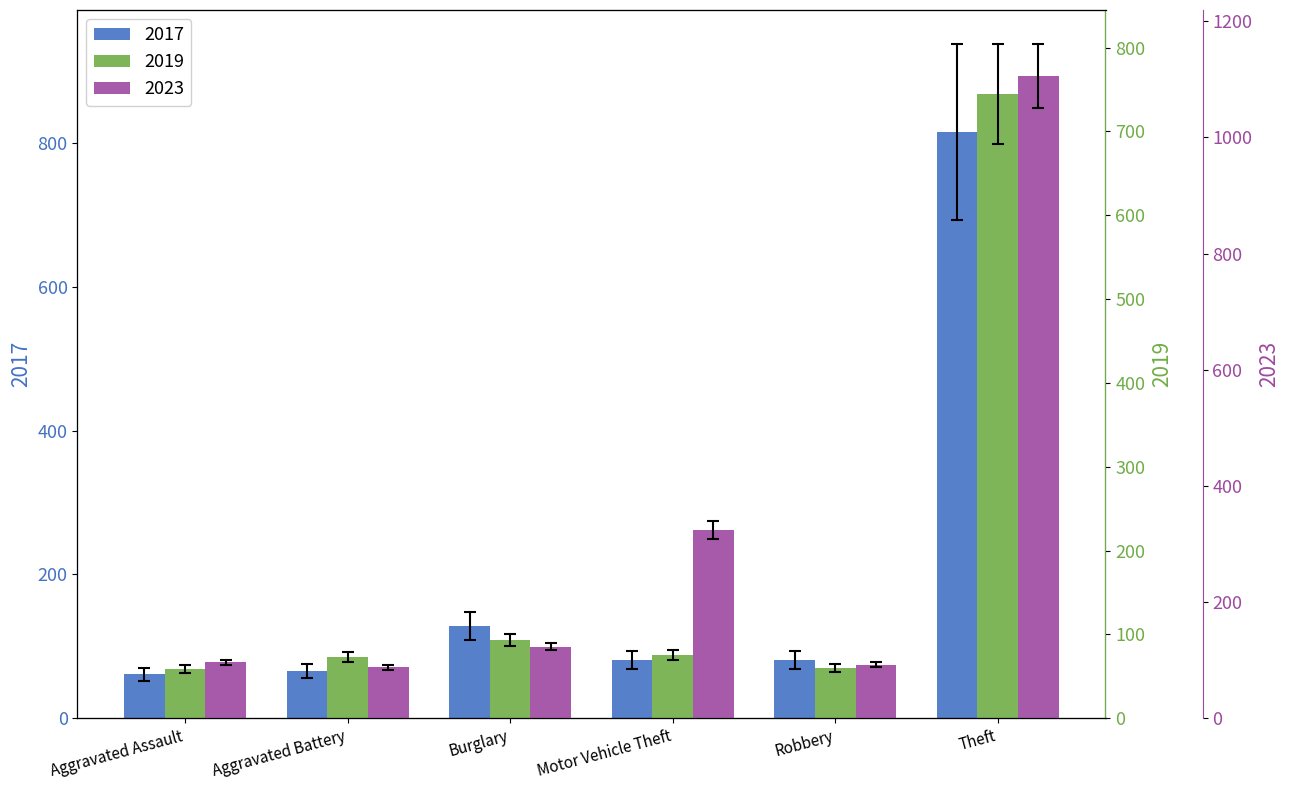

What is the greatest value displayed?

1050.7